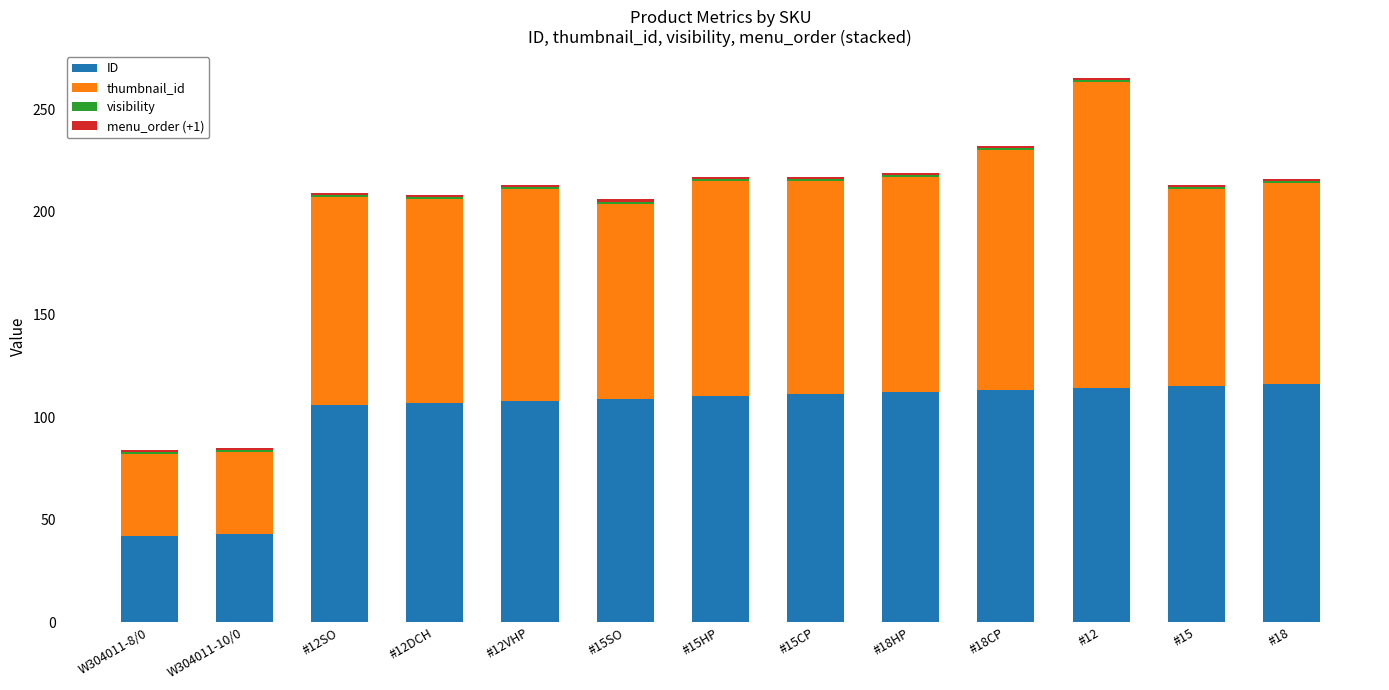

What is the average value of the ID series?

100